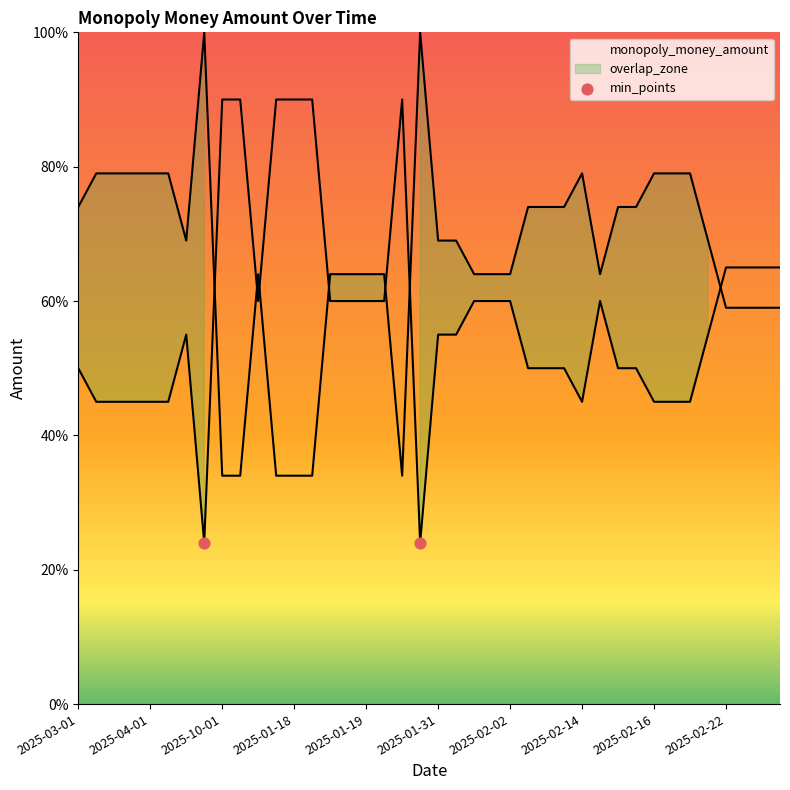

What is the change in value from 2025-04-01 to 2025-01-19?

+1.5